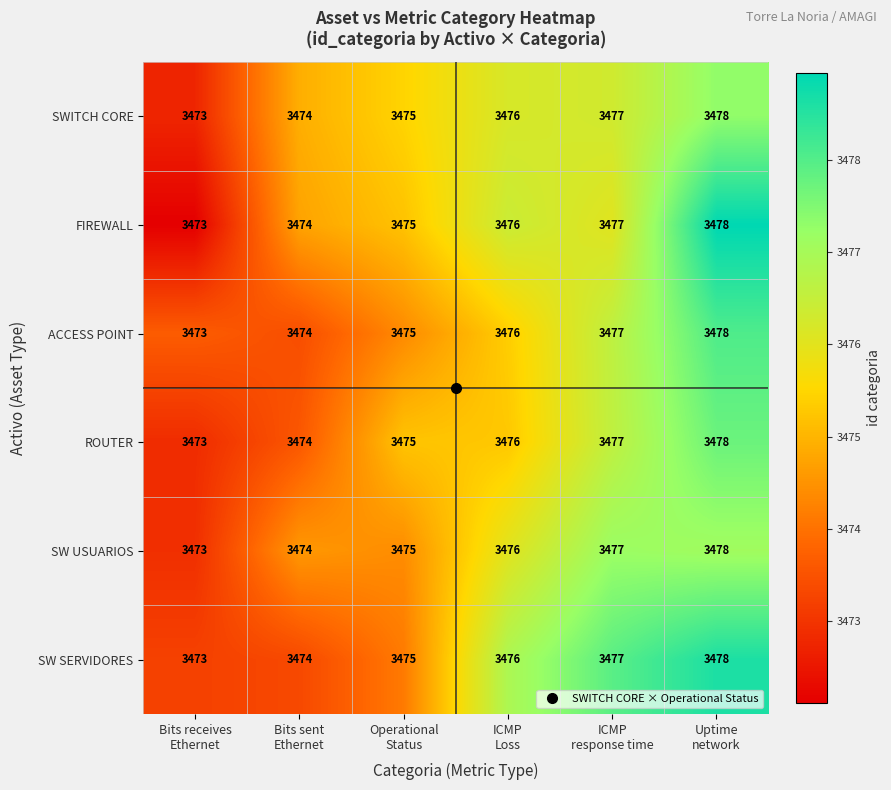

What is the sum of all FIREWALL values?

20853